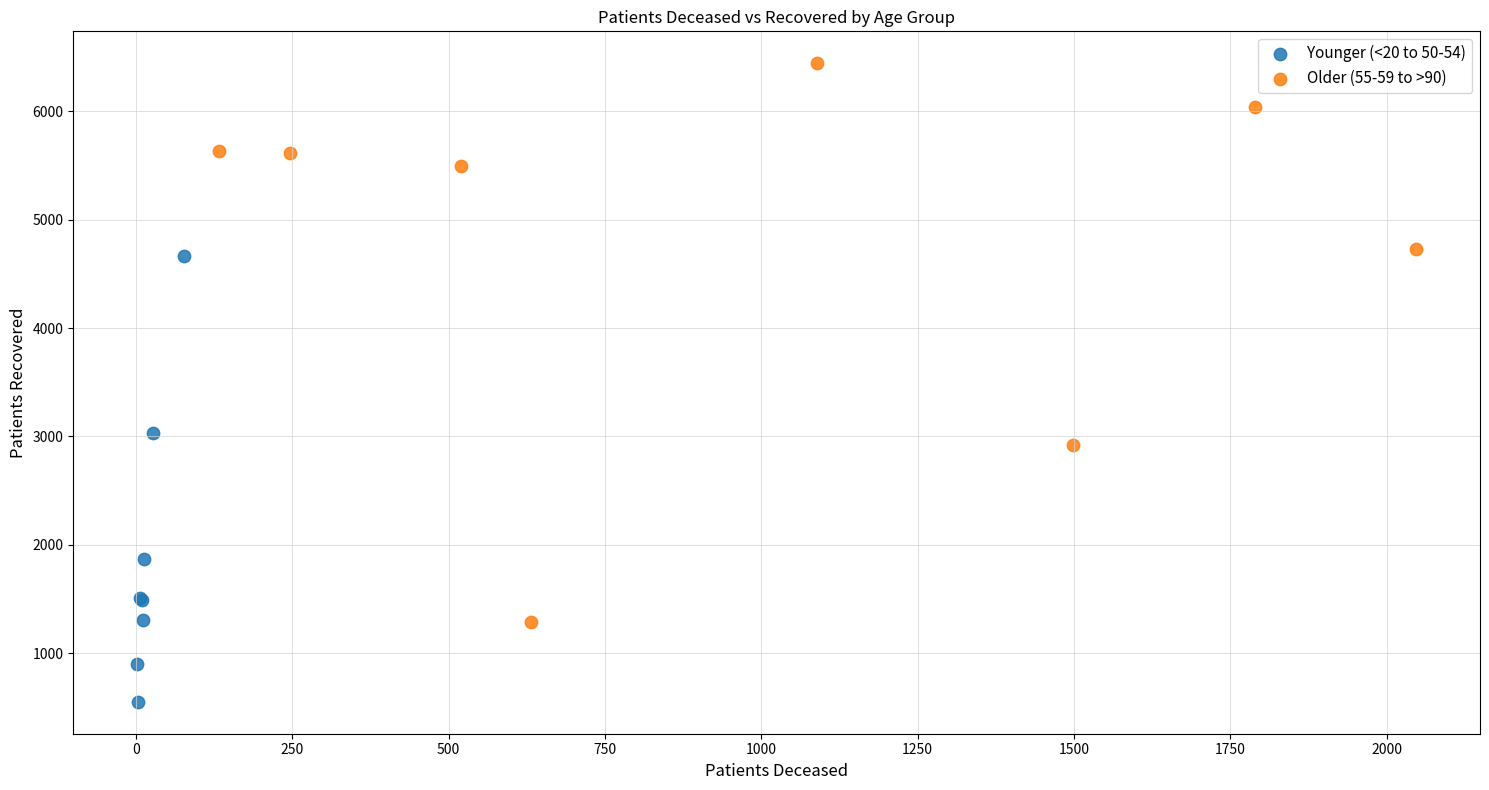

Which series reaches the minimum Y coordinate?

Younger (<20 to 50-54)